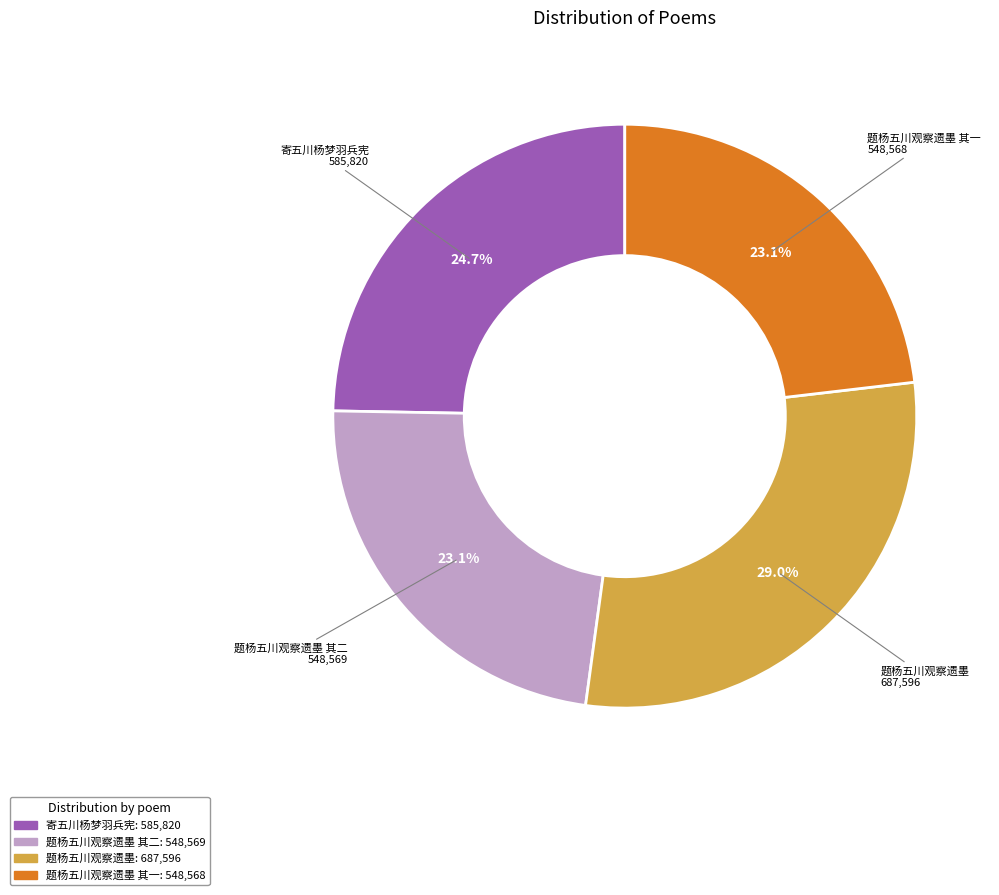

Is the sum of 题杨五川观察遗墨 其二 and 题杨五川观察遗墨 其一 greater than half?

No